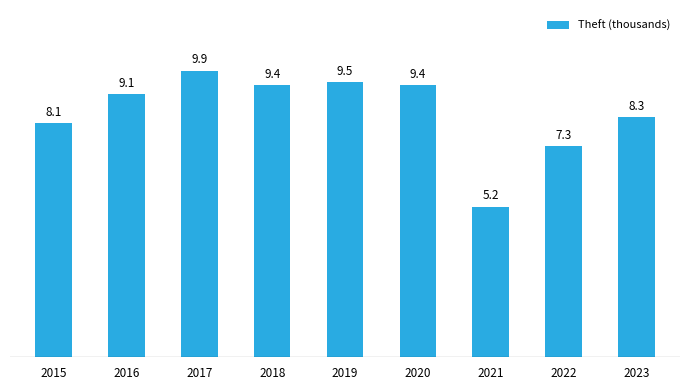

The value at 2019 is 4.9. True or false?

False